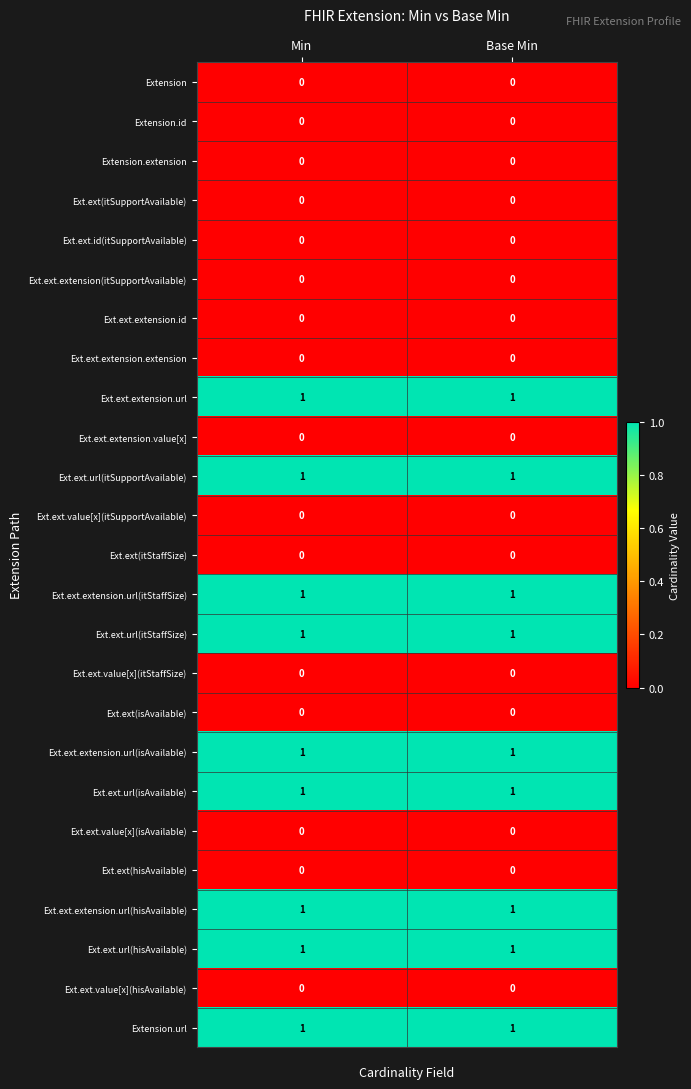

The value of Ext.ext.value[x](hisAvailable) at Base Min is 0. True or false?

True